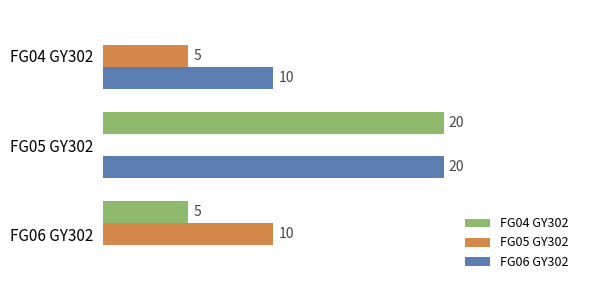

Where is FG05 GY302 nearest to the value 5?

FG04 GY302